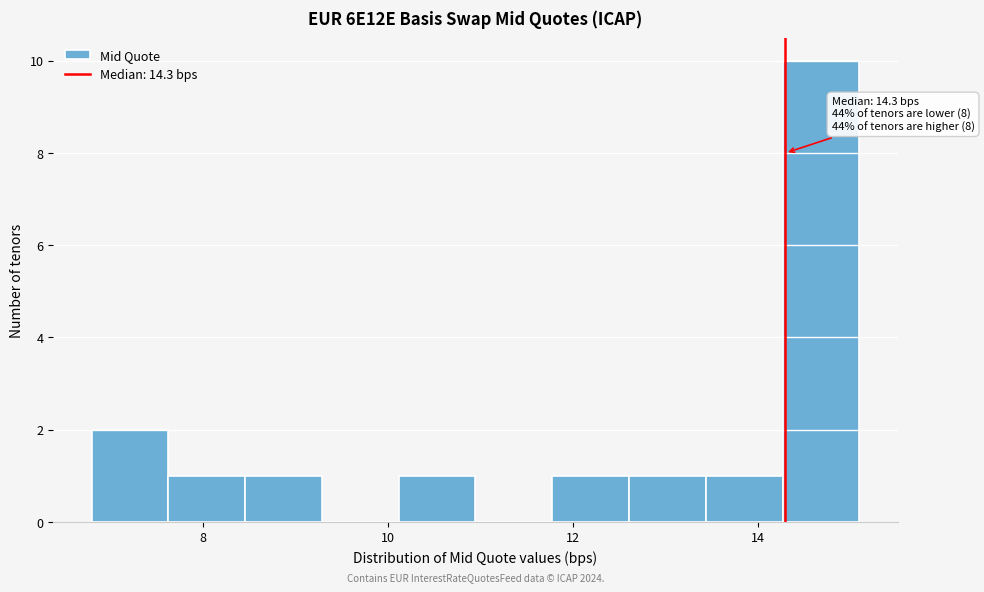

Over which range of the x-axis is the bar tallest?

14.2 to 15.2